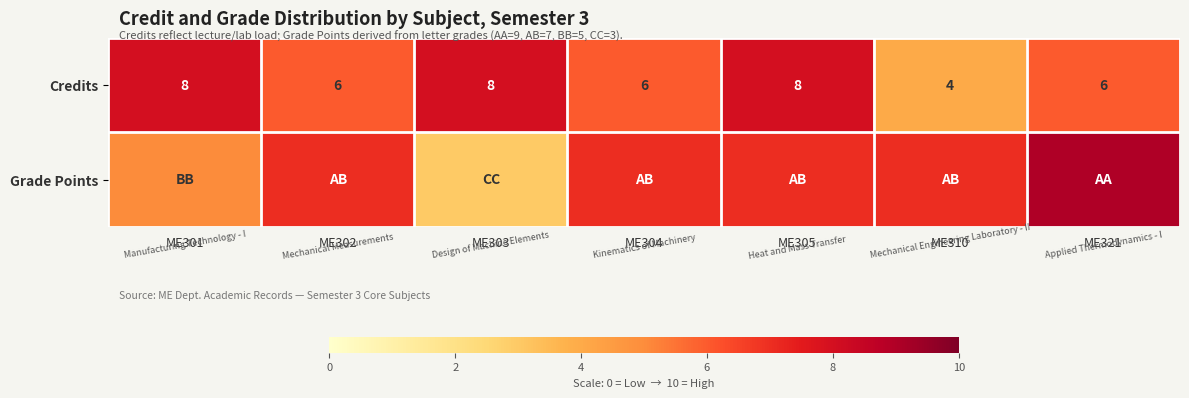

What is the approximate value of Credits at ME305?

8